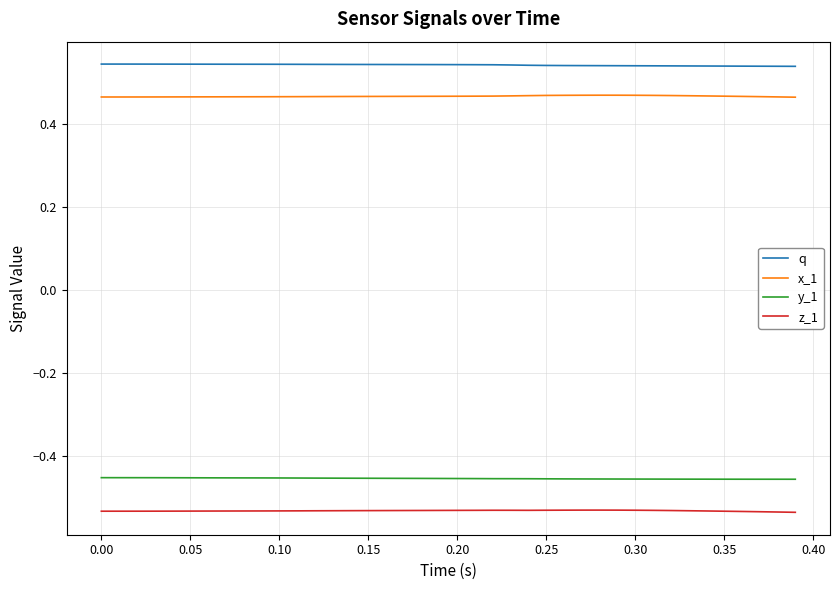

True or false: y_1 and q intersect in this chart.

False